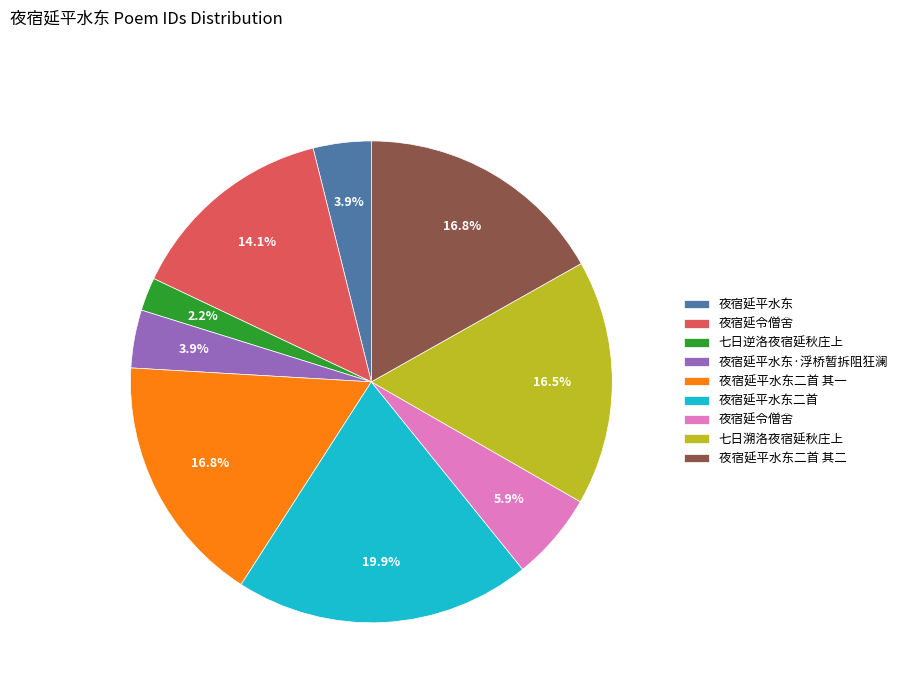

Is there any slice that represents more than half of the pie?

No